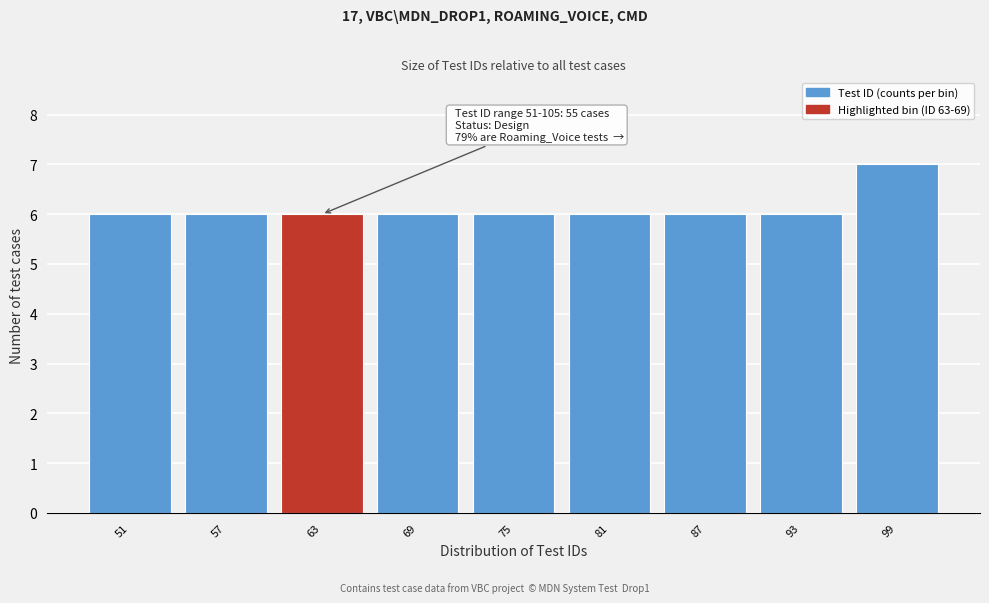

Reading right to left, transcribe all the data shown in this chart.

99=7	93=6	87=6	81=6	75=6	69=6	63=6	57=6	51=6